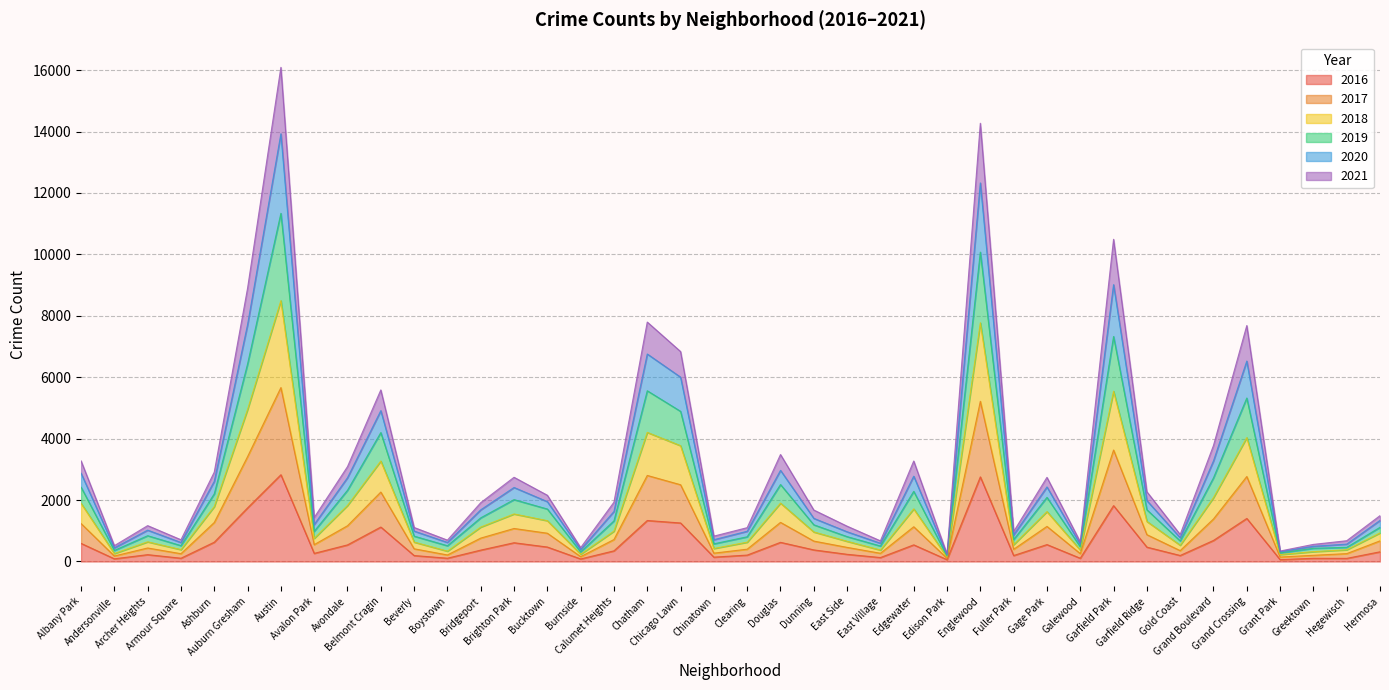

The 2021 series shows 520 at Avalon Park. True or false?

False